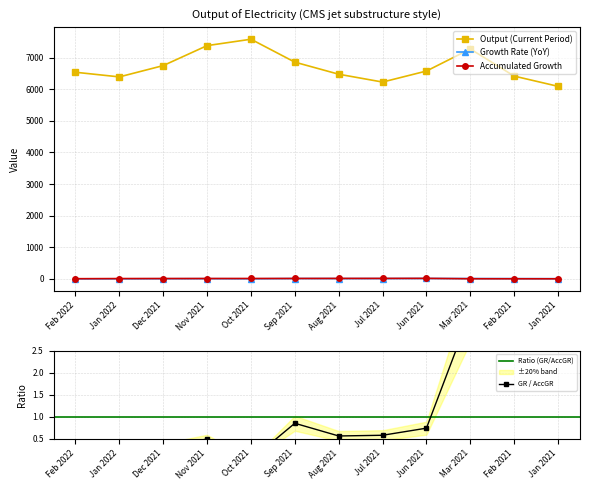

The Growth Rate (YoY) series shows 7.9 at Jul 2021. True or false?

True